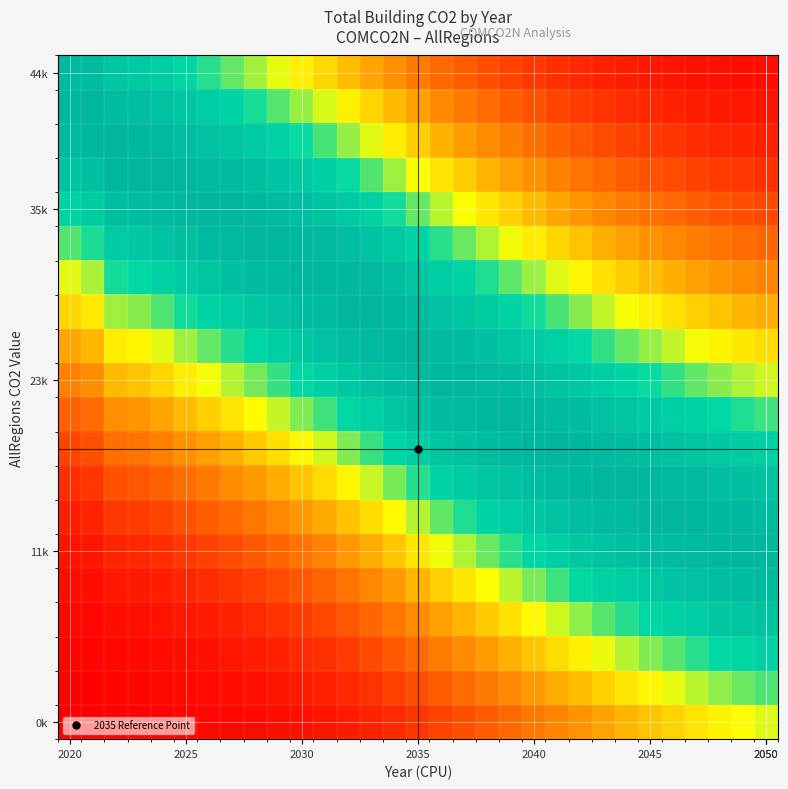

How many distinct data groups are displayed?

20